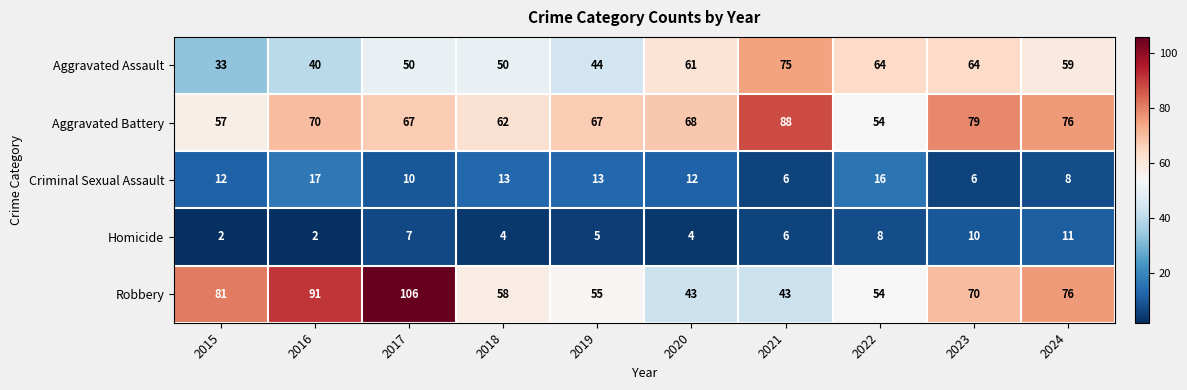

Rank the series by their maximum value, from highest to lowest.

Robbery, Aggravated Battery, Aggravated Assault, Criminal Sexual Assault, Homicide